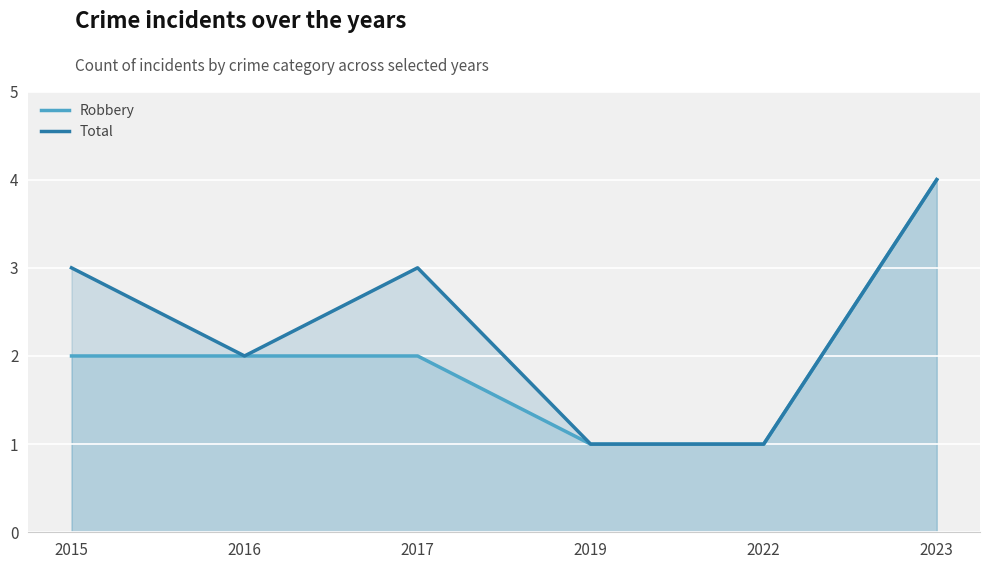

What is the greatest value displayed?

4